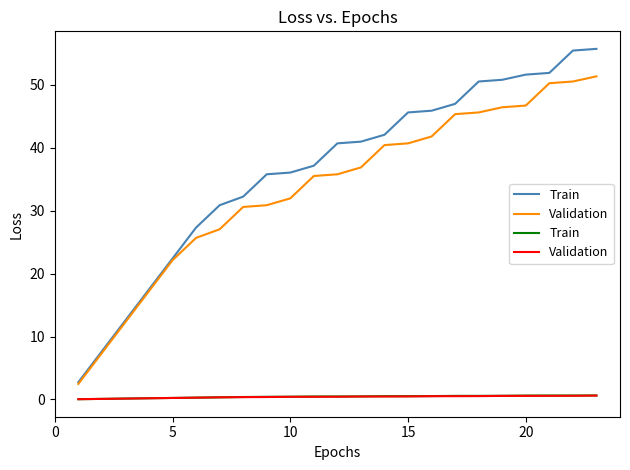

True or false: Train and Validation cross at least once.

False